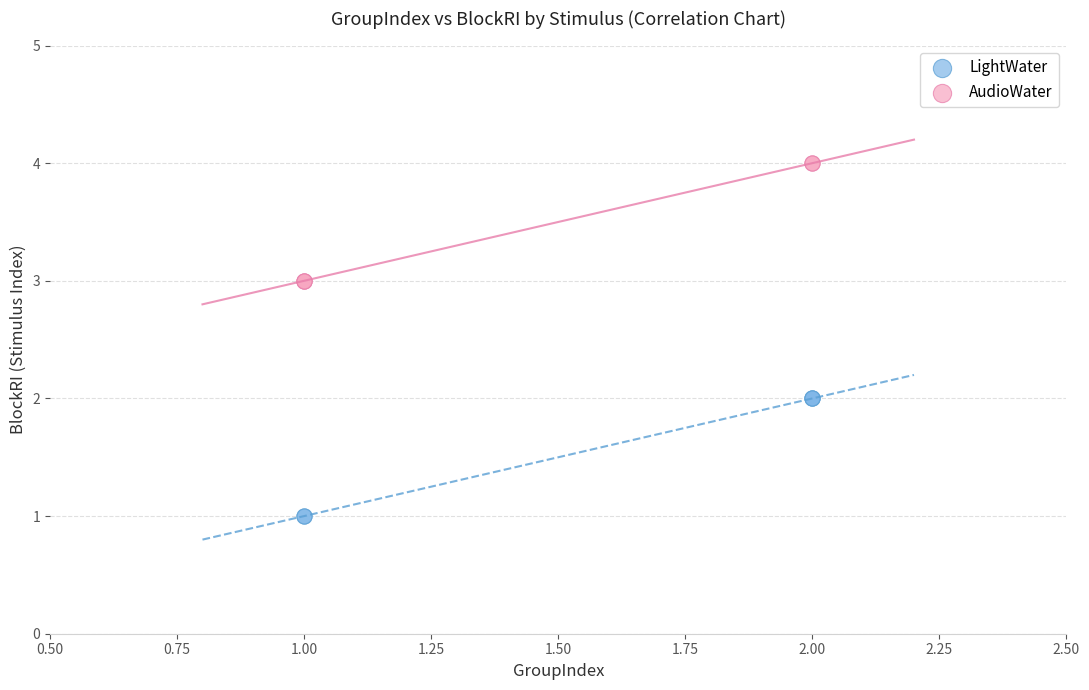

Which series contains the lowest Y value?

LightWater